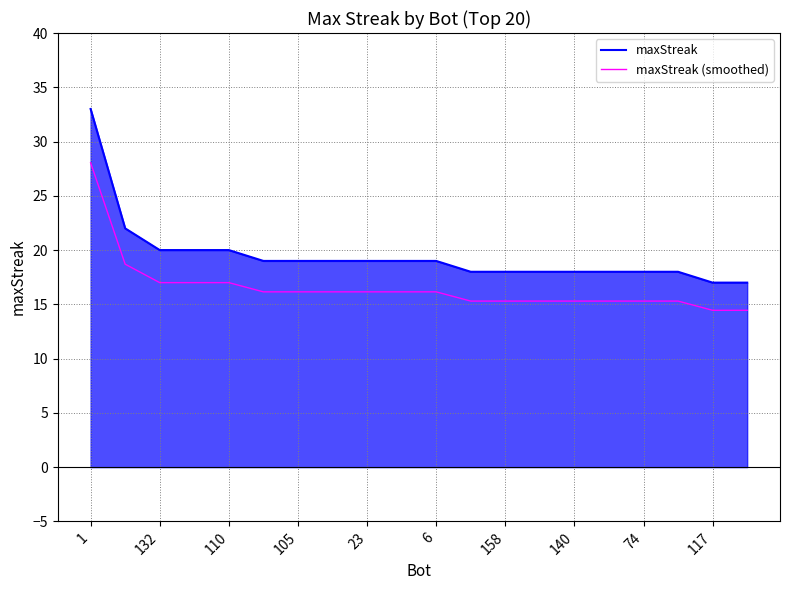

What is the minimum value for maxStreak?

17.0